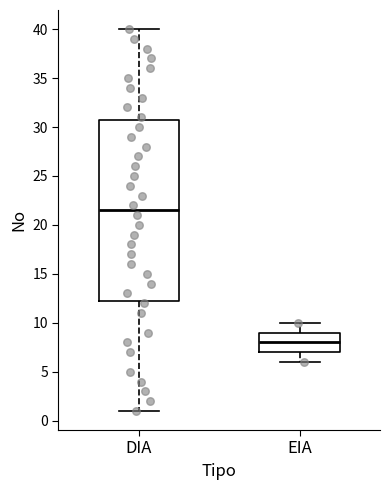

Where does the upper whisker of the box for EIA end on the y-axis? The values are not printed on the chart, so give them approximately, as read against the axis.

10.0